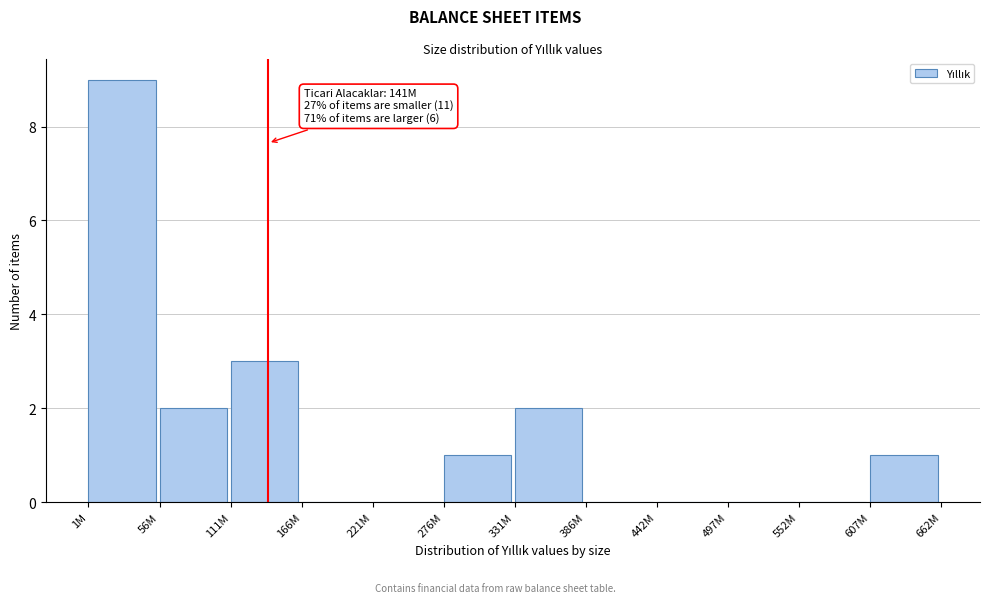

Reading left to right, list all the values displayed in this chart.

1M=9	56M=2	111M=3	166M=0	221M=0	276M=1	331M=2	386M=0	442M=0	497M=0	552M=0	607M=1